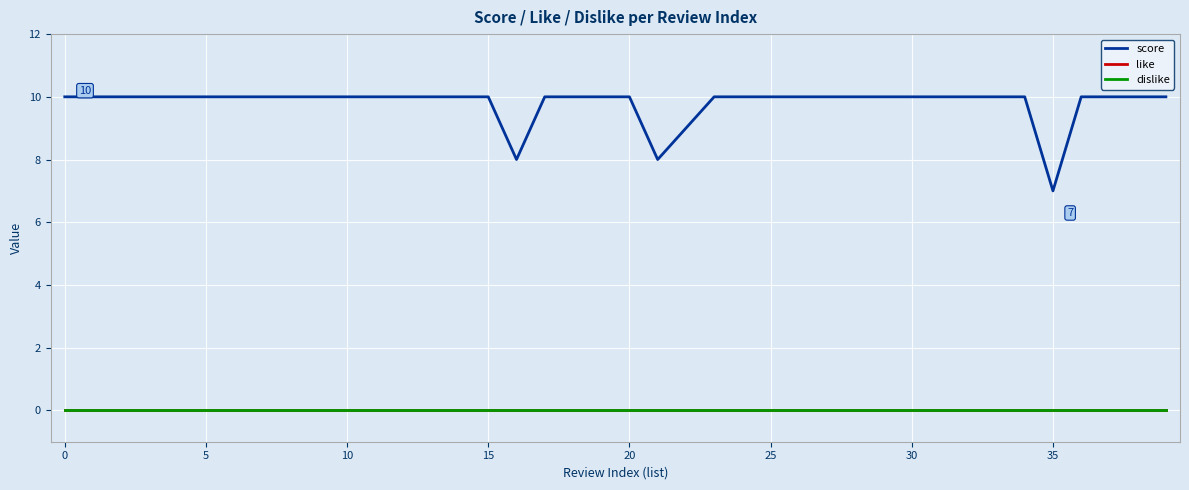

At which label is score closest to 8?

16